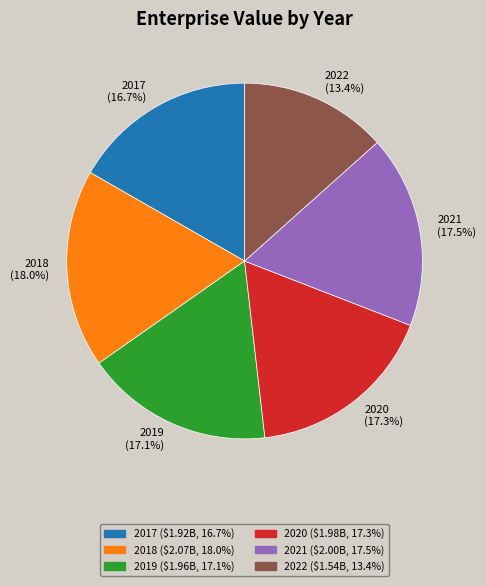

Which category has the biggest portion of the pie?

2018